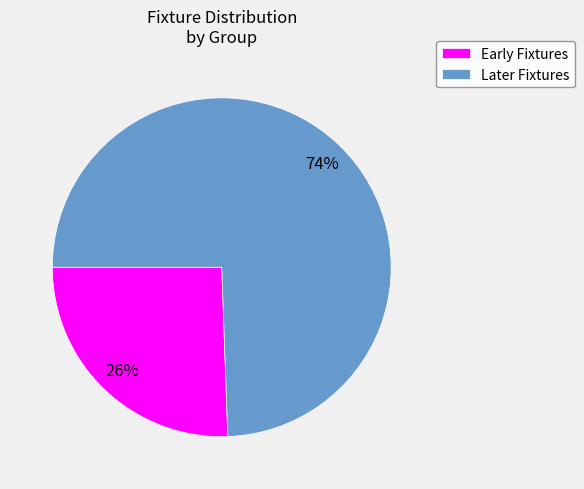

Count the number of slices in the pie.

2